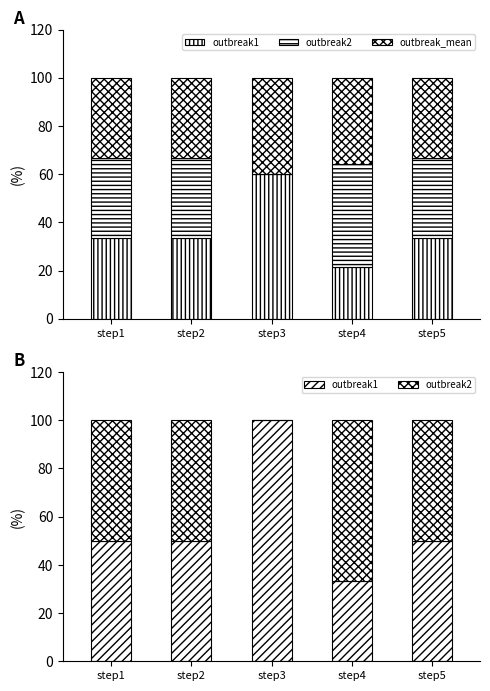

Are the bars horizontal?

No